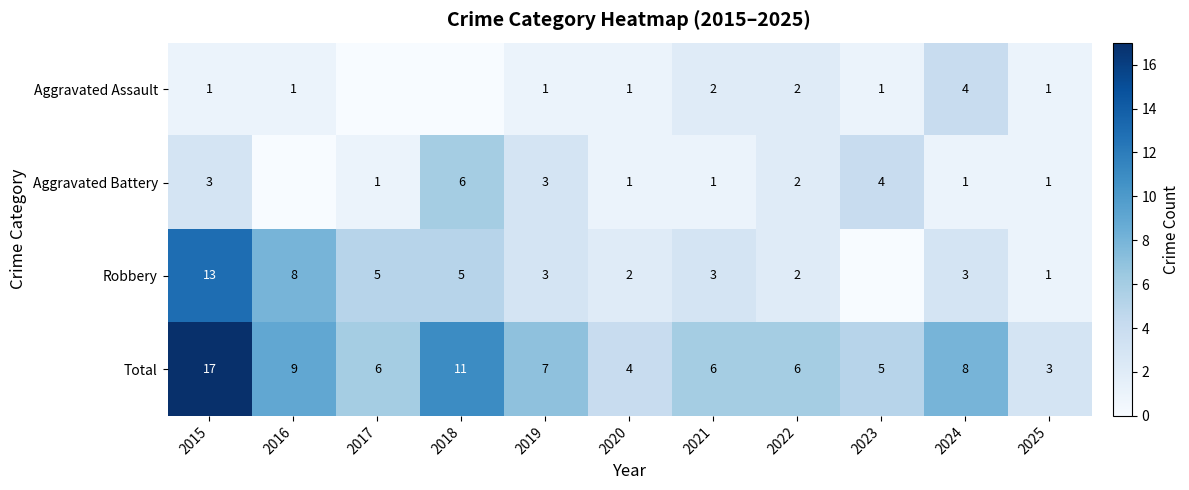

What is the difference between the Total values at 2021 and 2025?

3